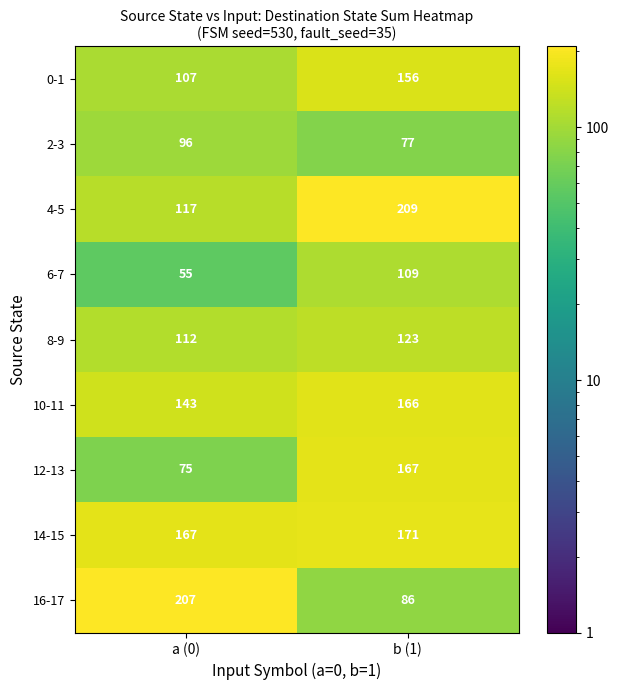

Between a (0) and b (1), which series saw the biggest shift?

16-17